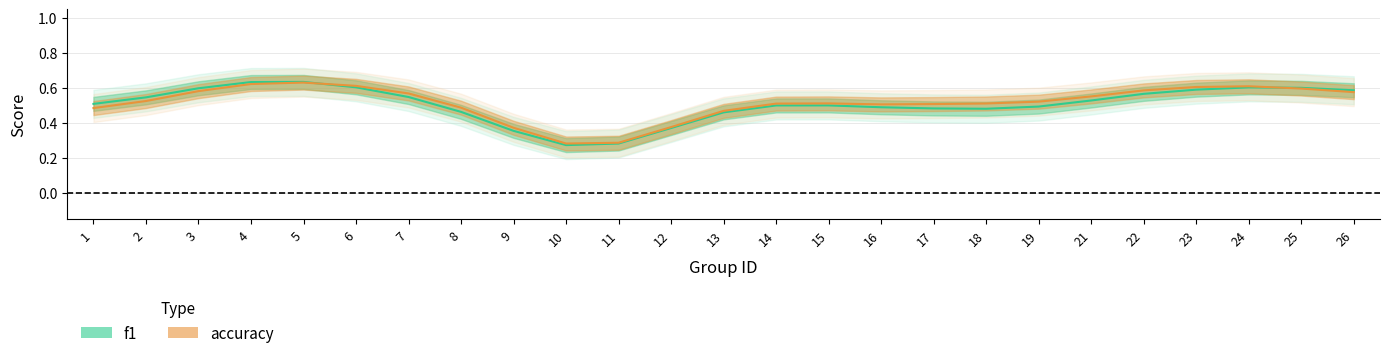

Which series ends up on top after the final intersection of accuracy and f1?

f1